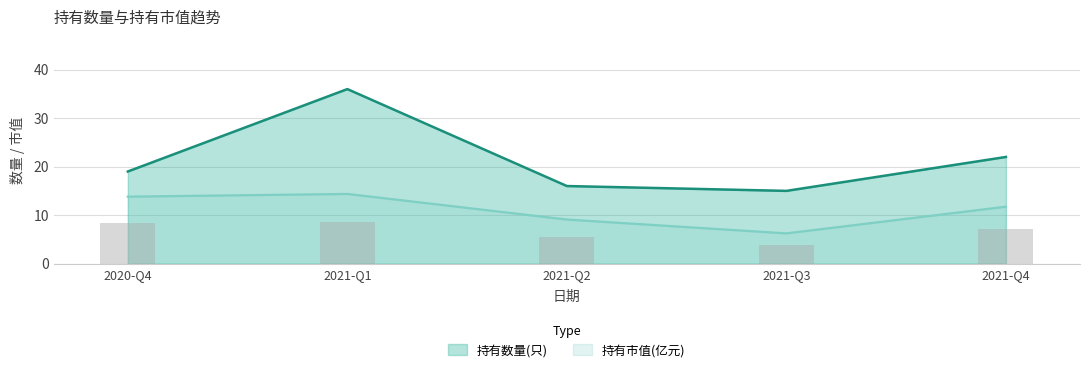

What is the maximum value for 持有数量(只)?

36.0